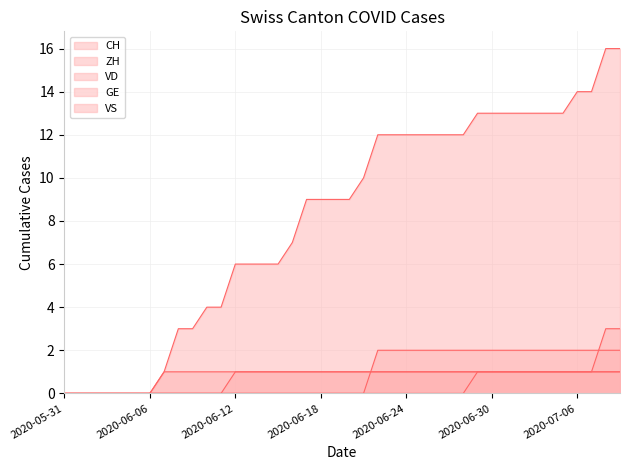

The CH series shows 0 at 2020-05-31. True or false?

True